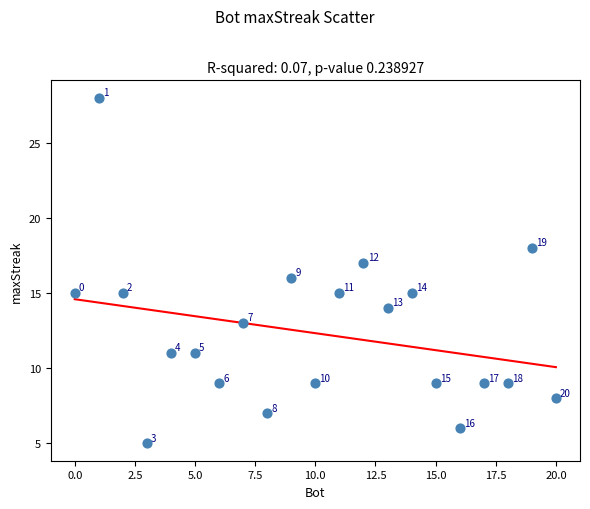

What is the range of X values (max minus min)?

20